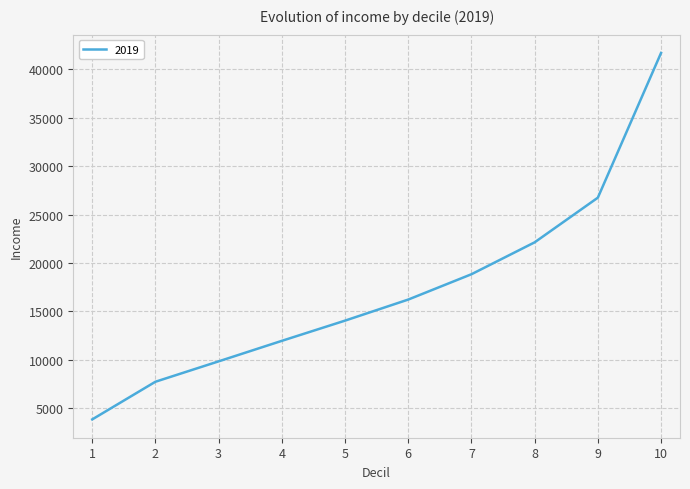

List the labels in order of value, smallest first.

1, 2, 3, 4, 5, 6, 7, 8, 9, 10